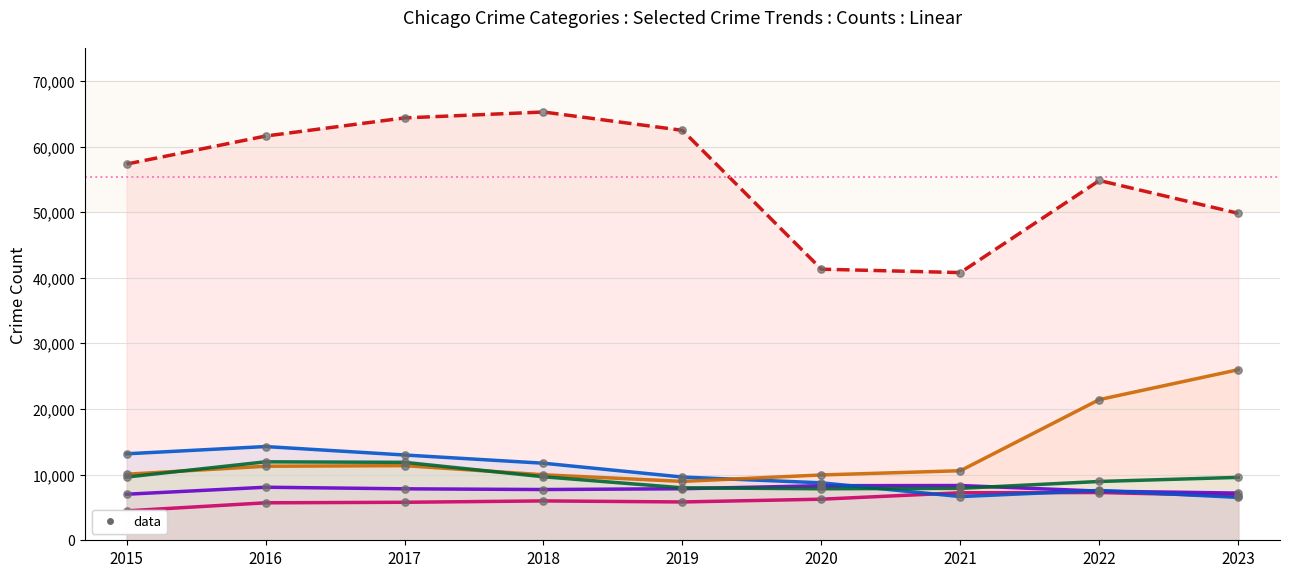

At which category is the sum across all series the highest?

2017